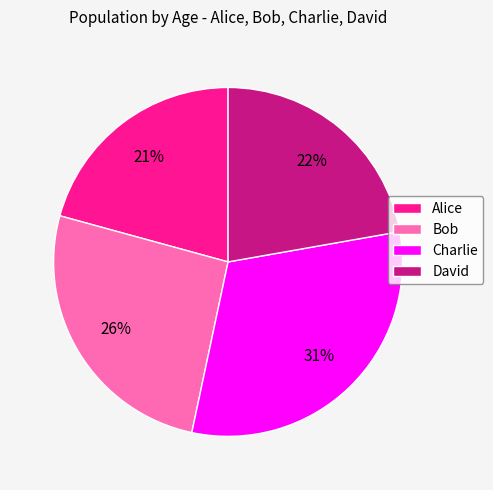

Does any single category account for the majority?

No